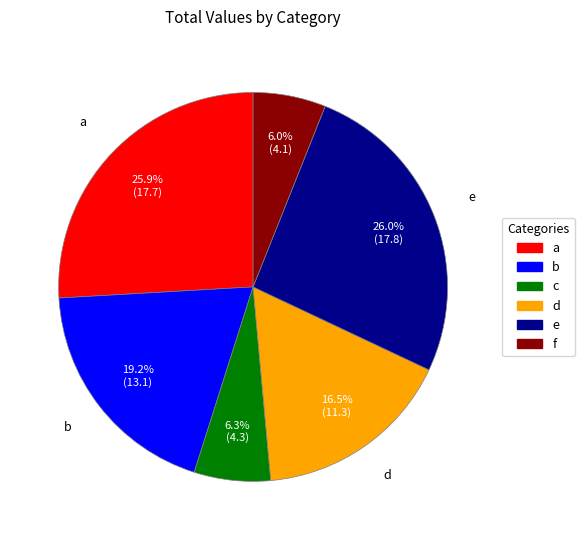

Is it true that f is 6% of the pie?

True